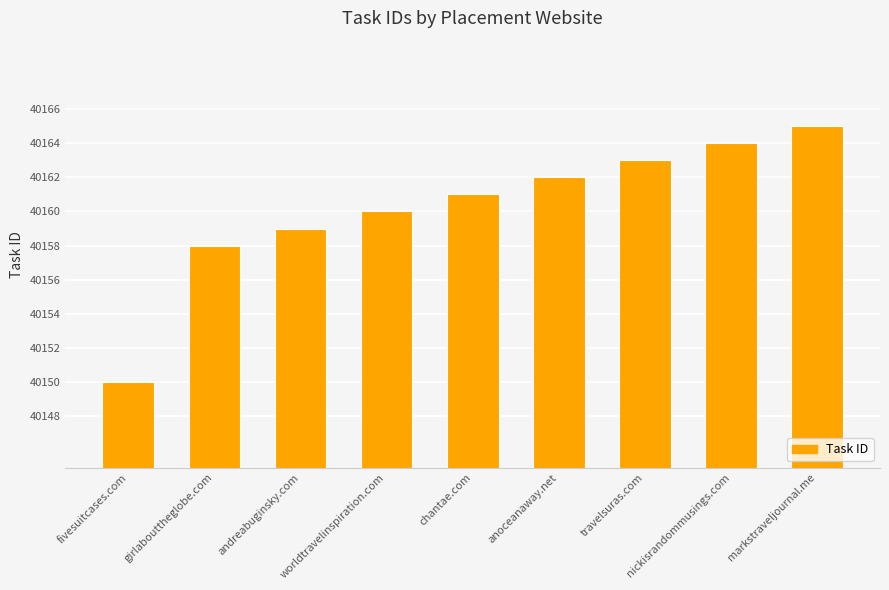

The value at anoceanaway.net is 40162. True or false?

True